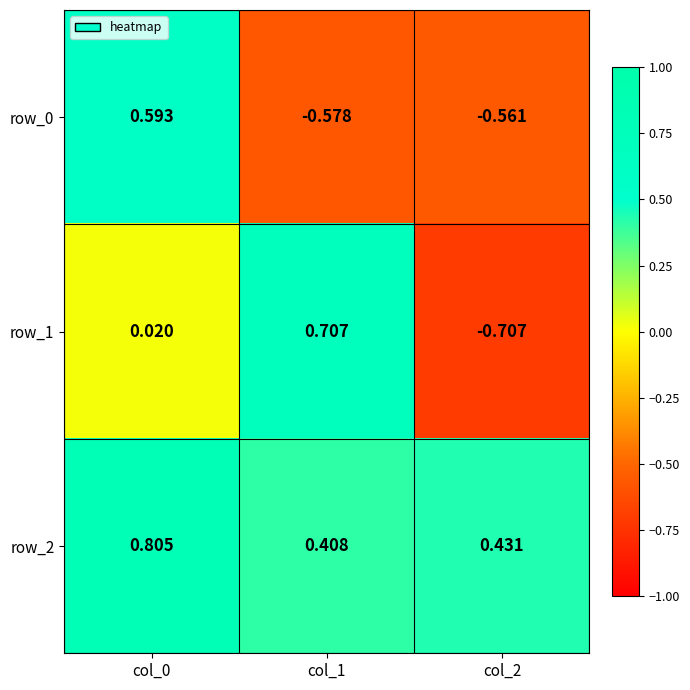

Where is row_2 nearest to the value 0?

col_1